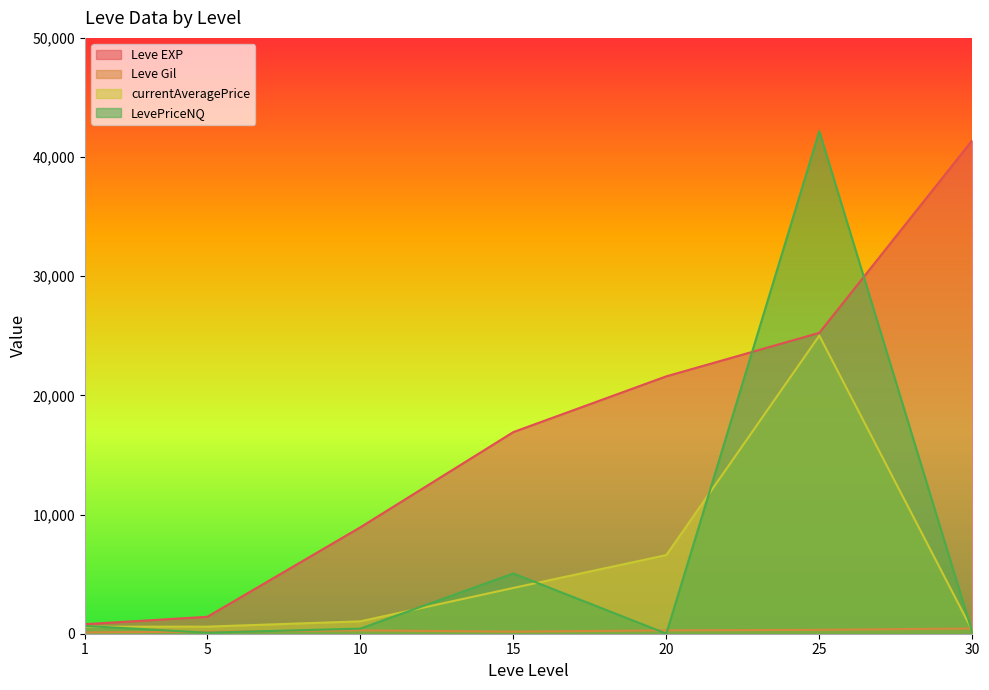

Is it true that Leve Gil equals 261.6 at 5?

False